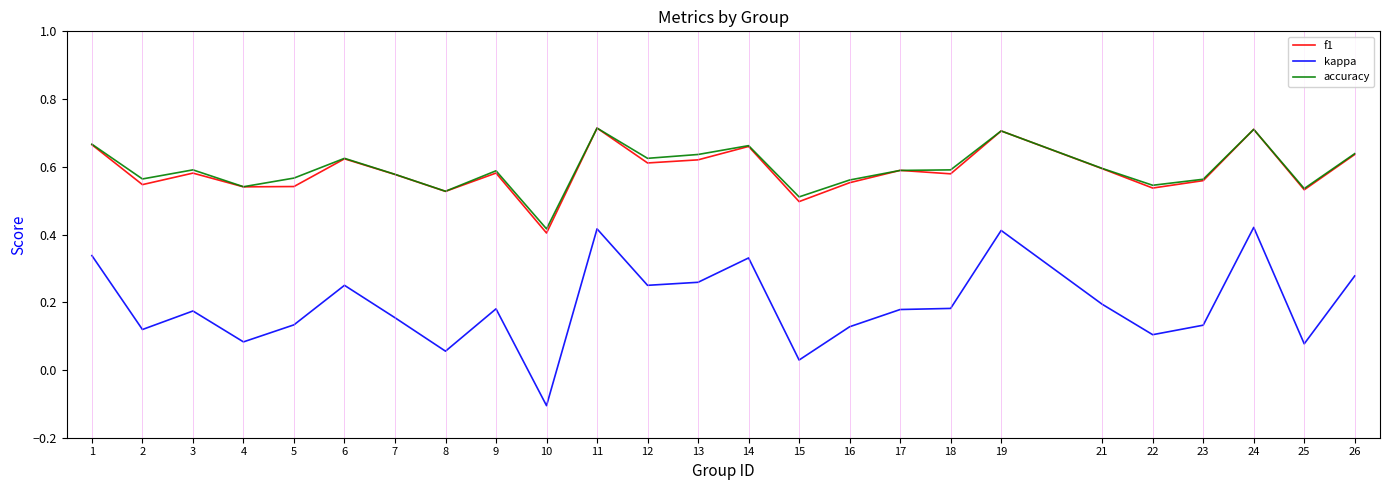

At which label is f1 closest to 0?

10